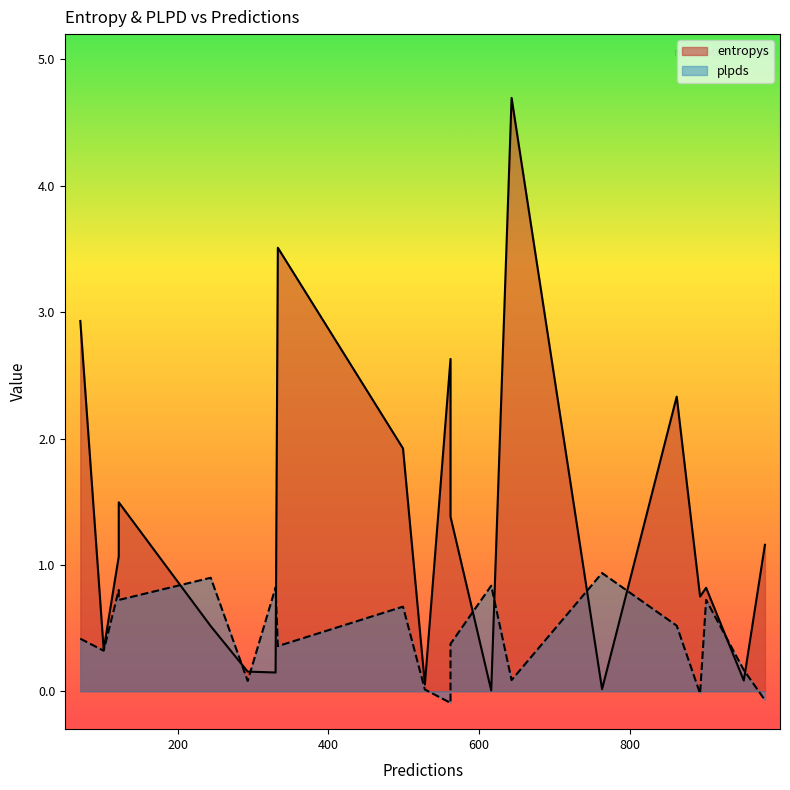

Where is entropys nearest to the value 2?

499